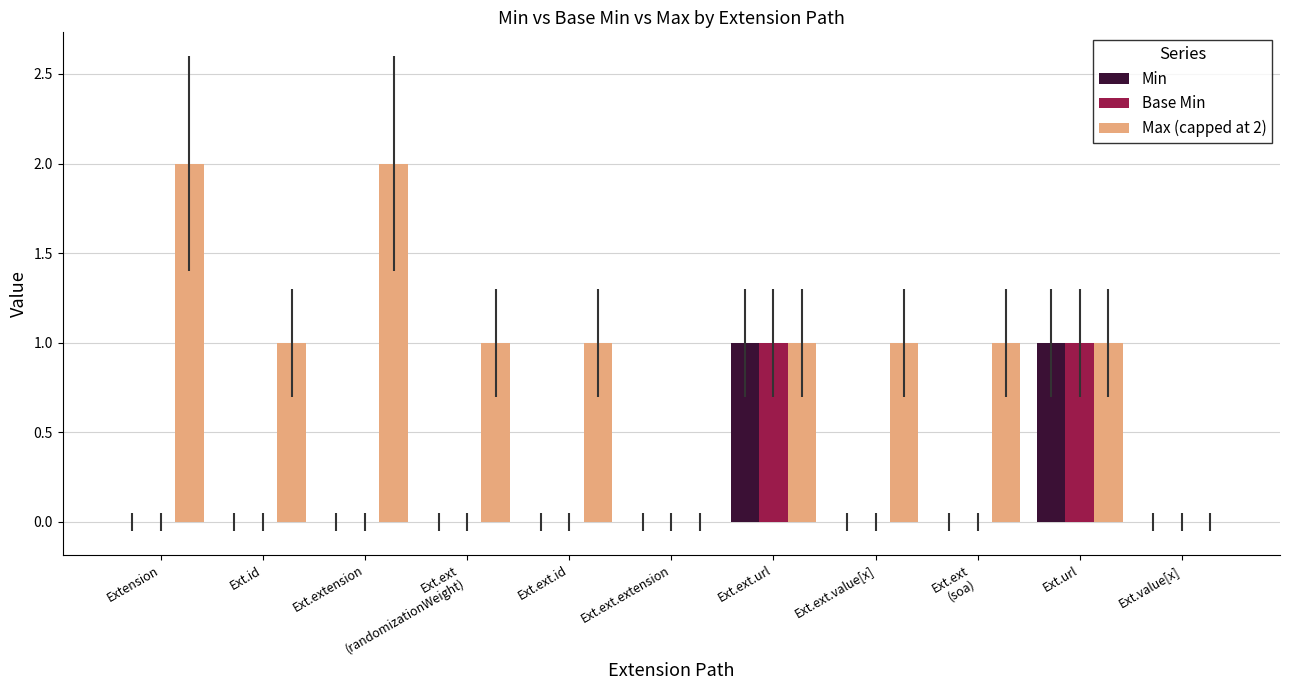

How many data points does each series have?

11